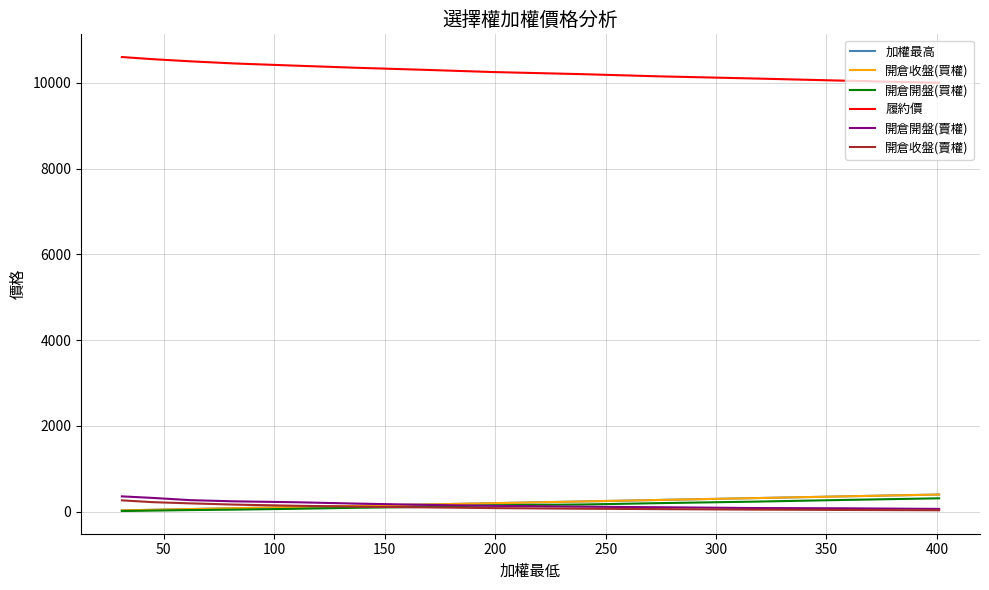

What is the total value across all series at 200?

11036.0